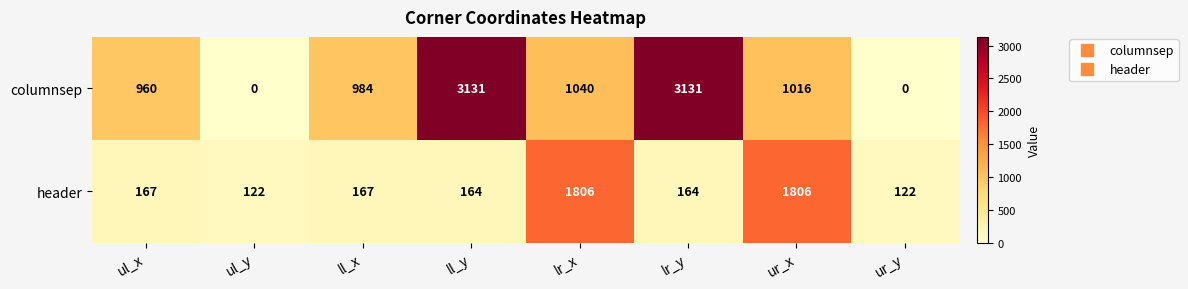

The columnsep series shows 495 at lr_x. True or false?

False